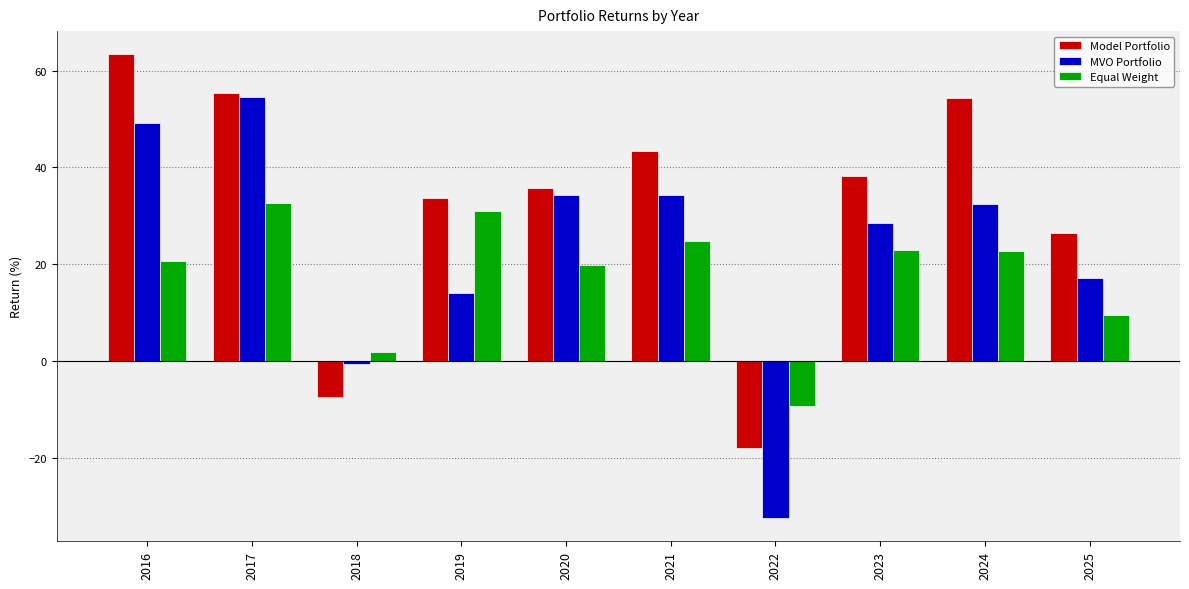

The MVO Portfolio series shows 34.3 at 2021. True or false?

True